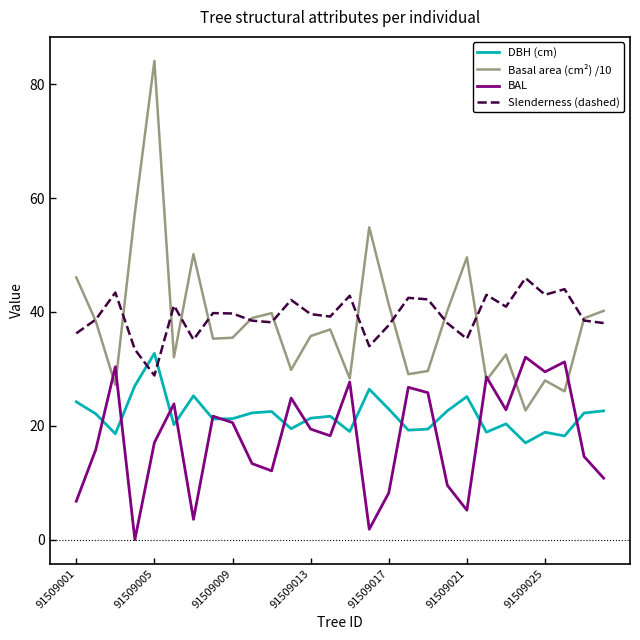

Which series ends up on top after the final intersection of DBH (cm) and Slenderness (dashed)?

Slenderness (dashed)